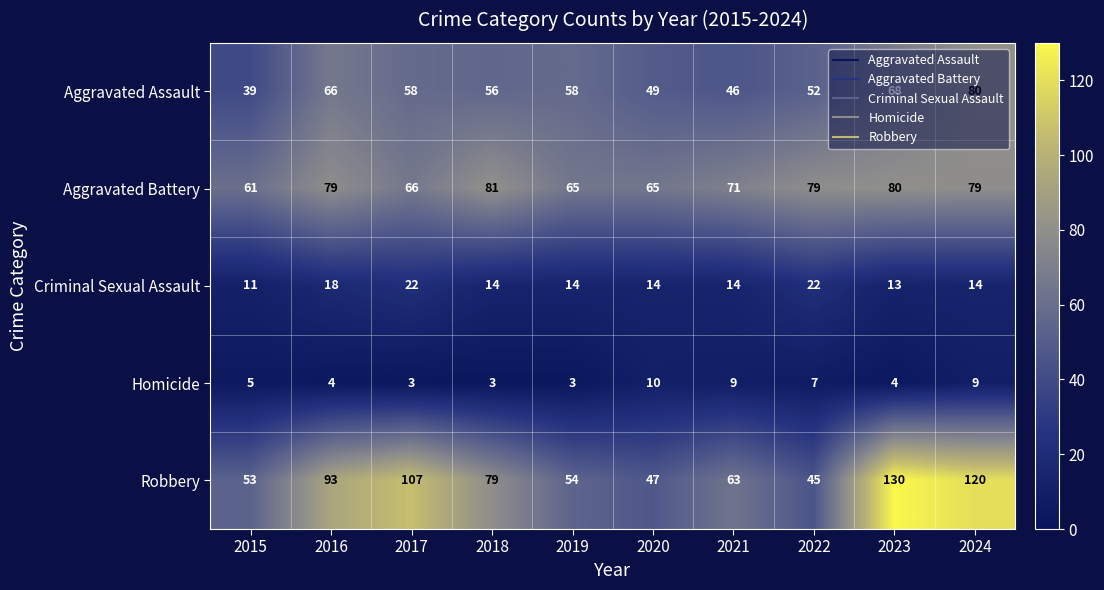

At 2020, list the series in order from smallest to largest.

Homicide, Criminal Sexual Assault, Robbery, Aggravated Assault, Aggravated Battery